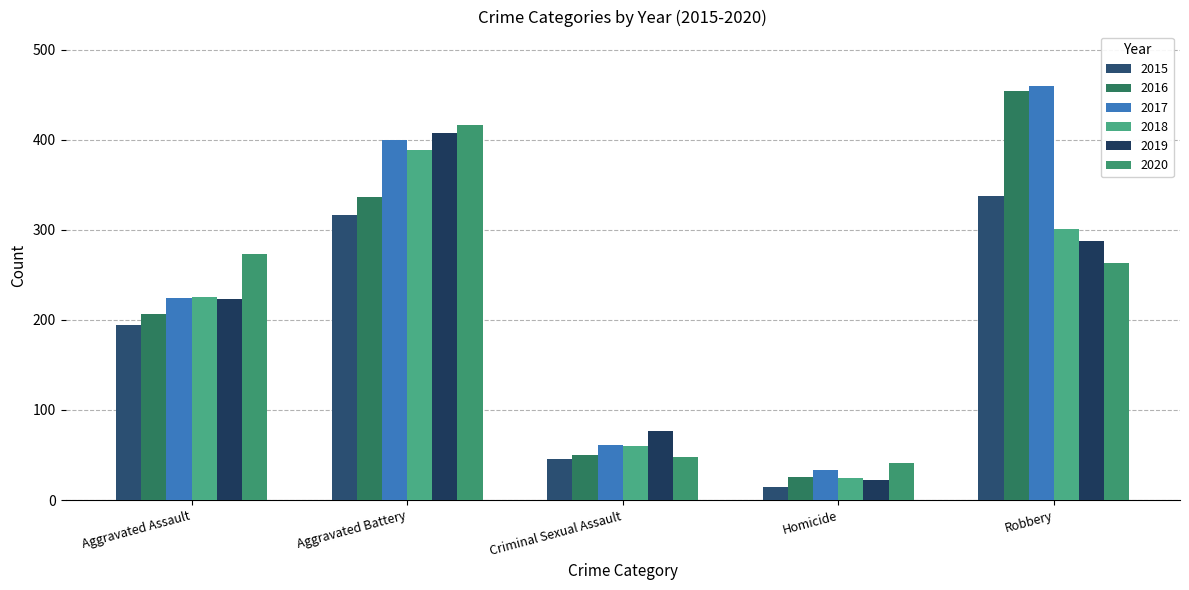

How many distinct data groups are displayed?

6